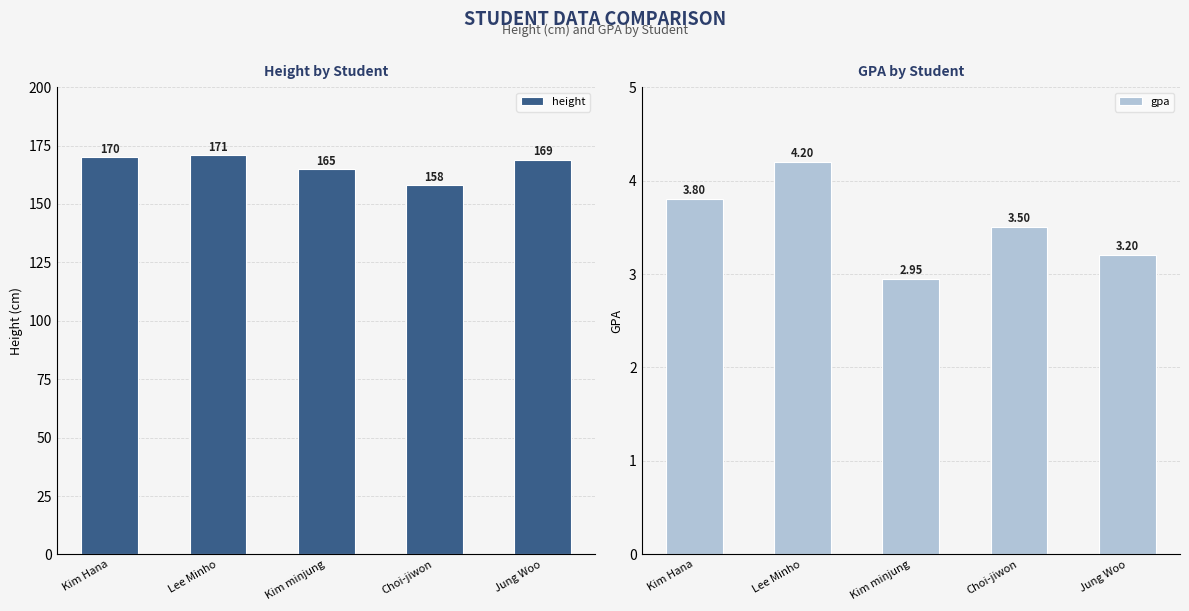

At Kim minjung, list the series in order from largest to smallest.

height, gpa